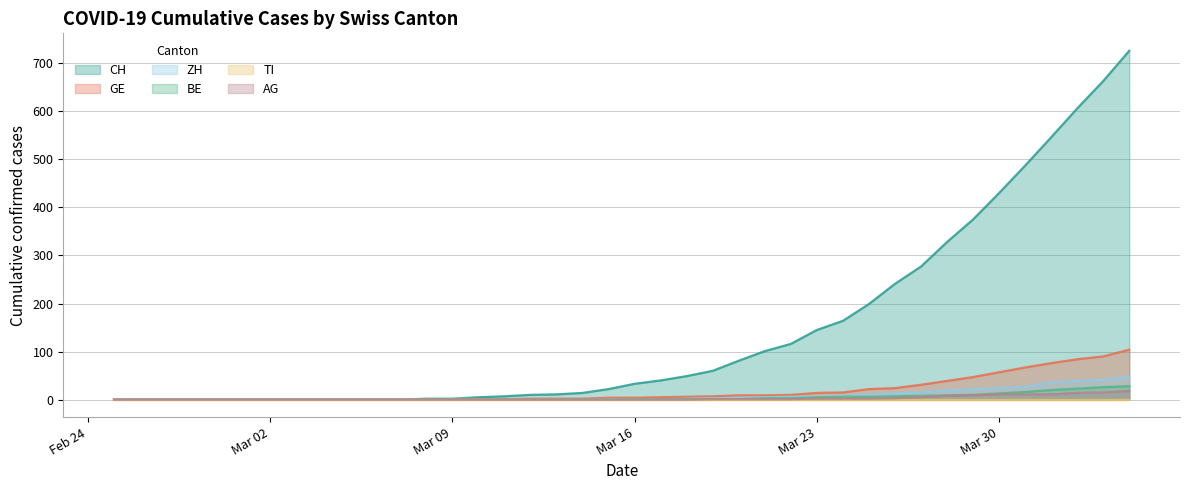

Which series has the largest range (max minus min)?

CH